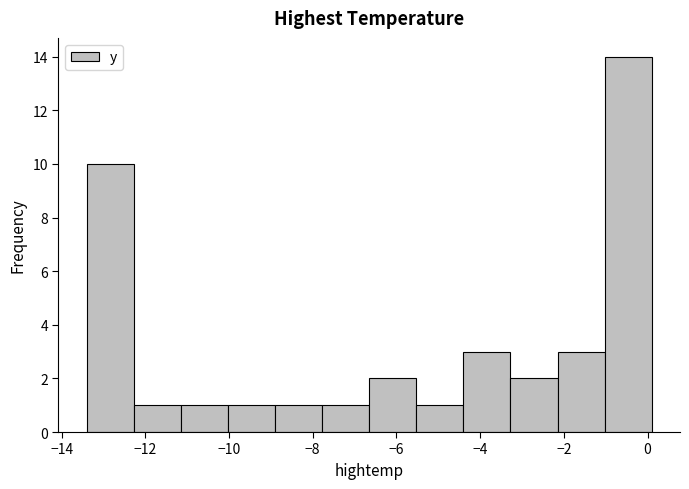

Reading left to right, transcribe this chart: for each bar, give the range it covers on the x-axis and its height. Neither the bar edges nor the heights are printed on the chart, so give them approximately, as read against the axes.

-13.4 to -12.2: 10
-12.2 to -11.2: 1
-11.2 to -10.0: 1
-10.0 to -8.8: 1
-8.8 to -7.8: 1
-7.8 to -6.6: 1
-6.6 to -5.6: 2
-5.6 to -4.4: 1
-4.4 to -3.2: 3
-3.2 to -2.2: 2
-2.2 to -1.0: 3
-1.0 to 0.2: 14